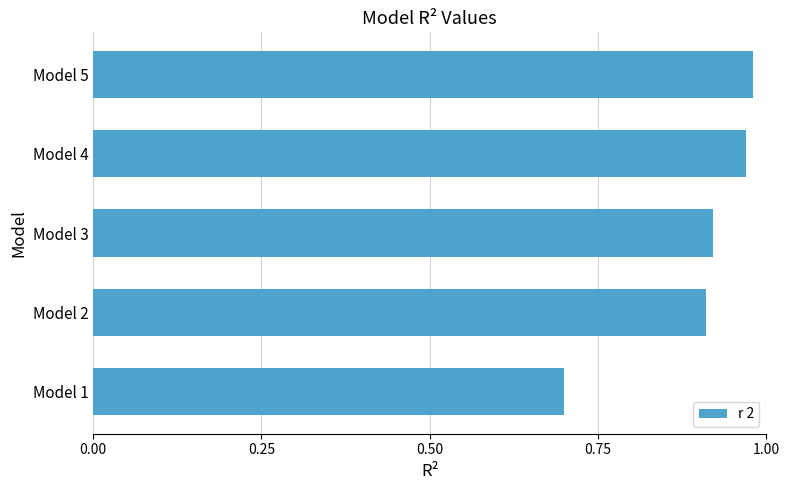

What is the difference between the maximum and minimum values?

0.3